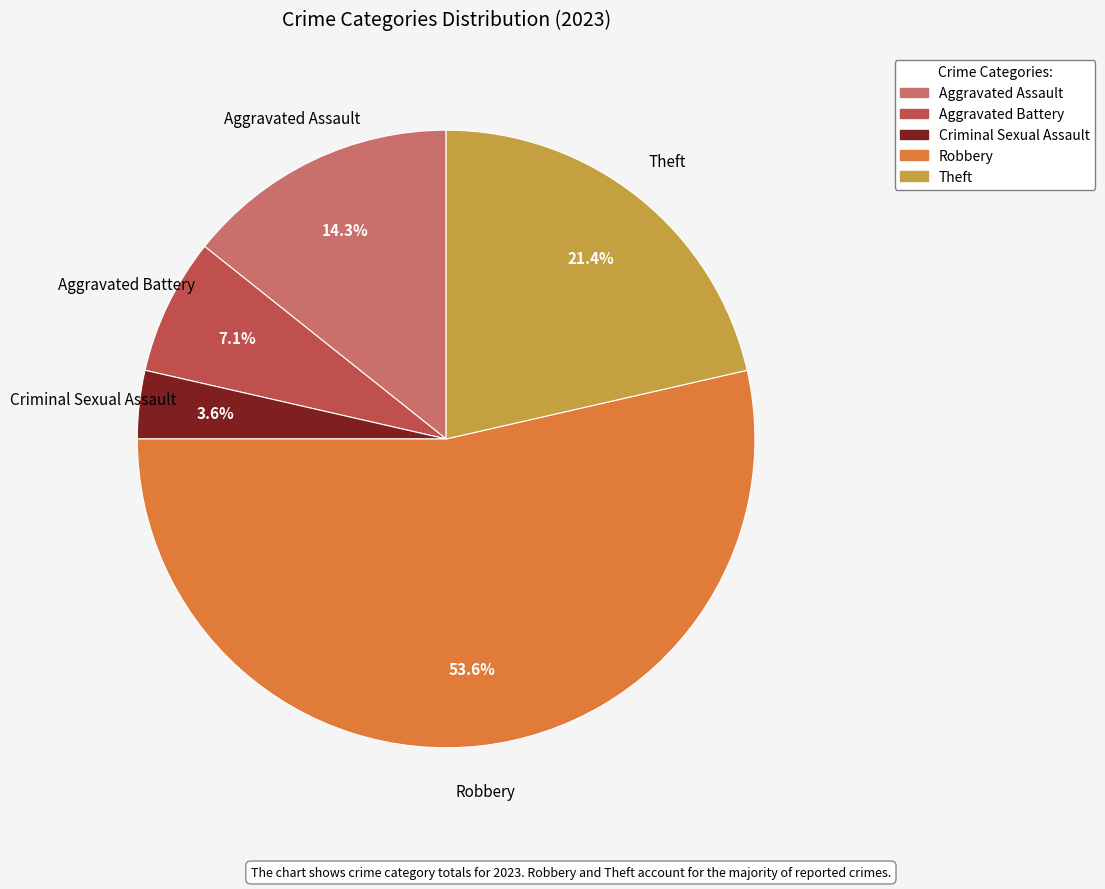

Which category has the smallest portion of the pie?

Criminal Sexual Assault